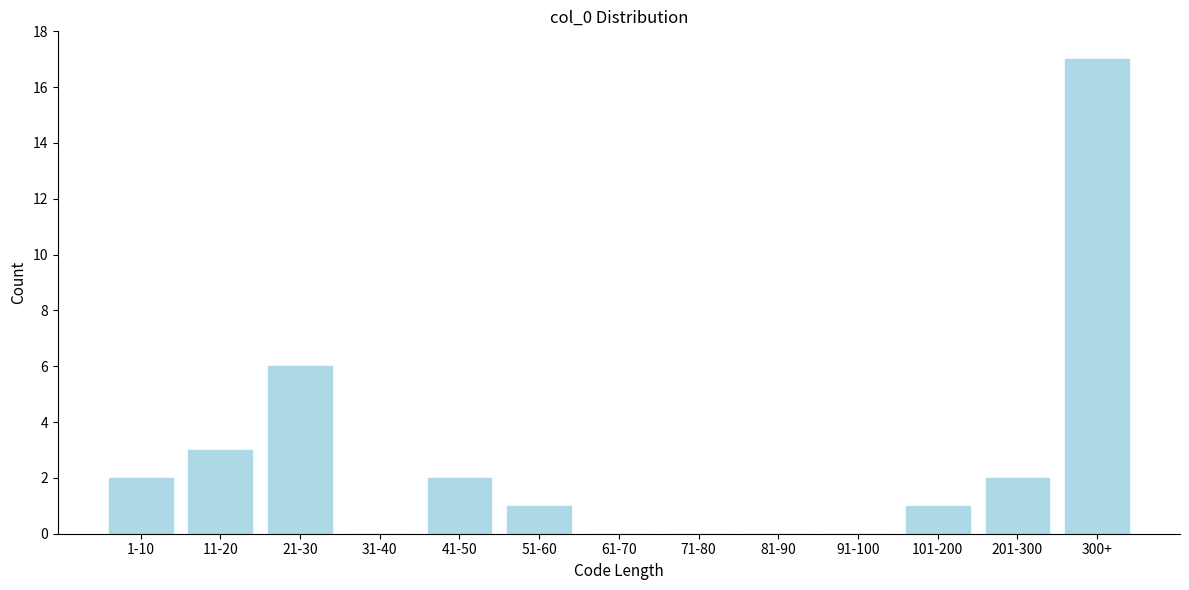

Reading right to left, extract all data points from this chart.

300+=17	201-300=2	101-200=1	91-100=0	81-90=0	71-80=0	61-70=0	51-60=1	41-50=2	31-40=0	21-30=6	11-20=3	1-10=2